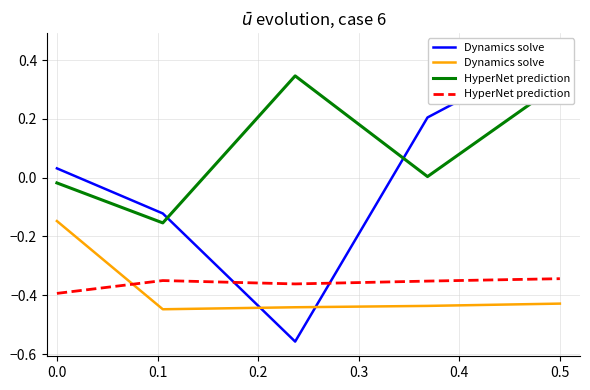

True or false: Dynamics solve and HyperNet prediction cross at least once.

True